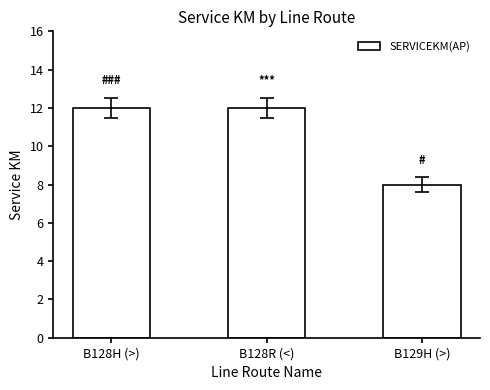

What is the ratio of the value at B128R (<) to the value at B128H (>)?

1.0